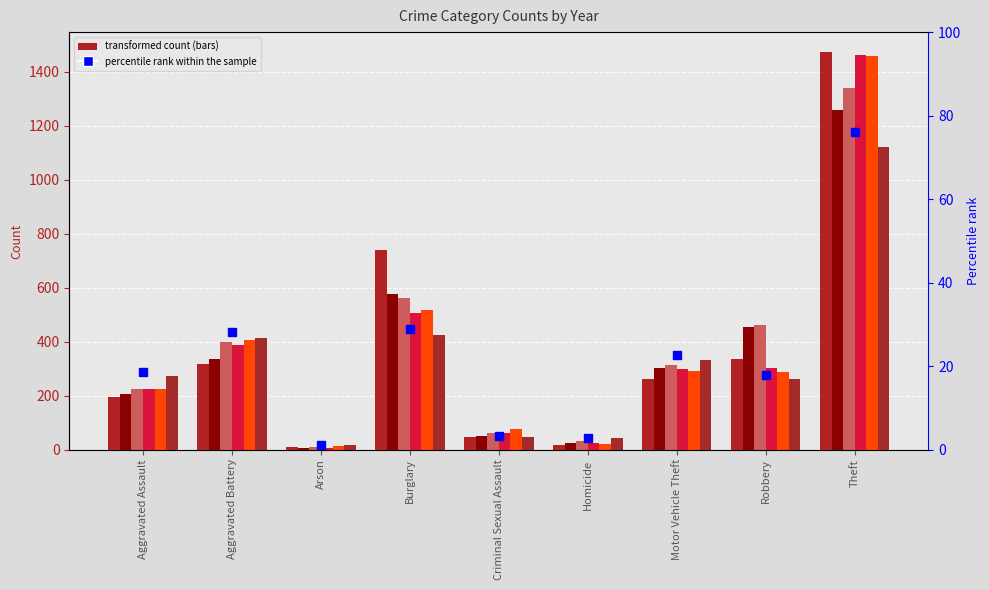

What value does the data have at Aggravated Battery?

28.2